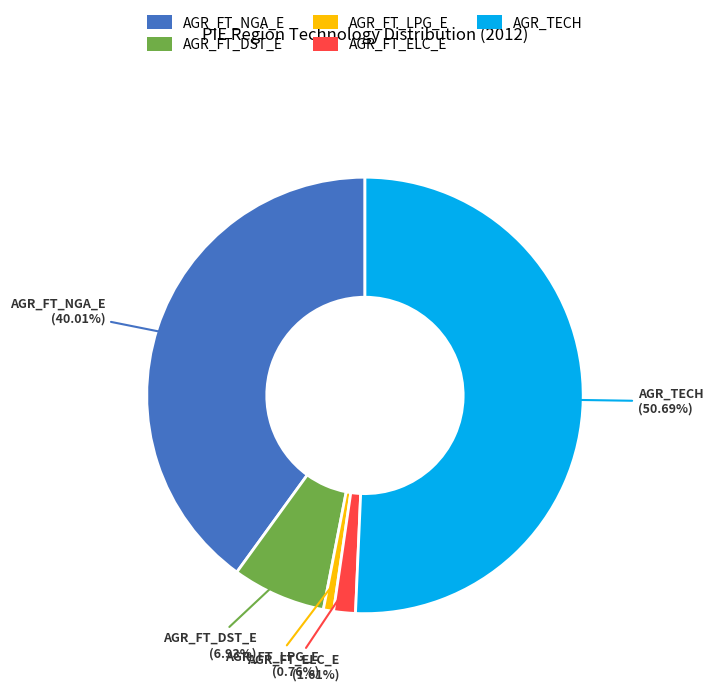

What is the smallest slice in the pie chart?

AGR_FT_LPG_E